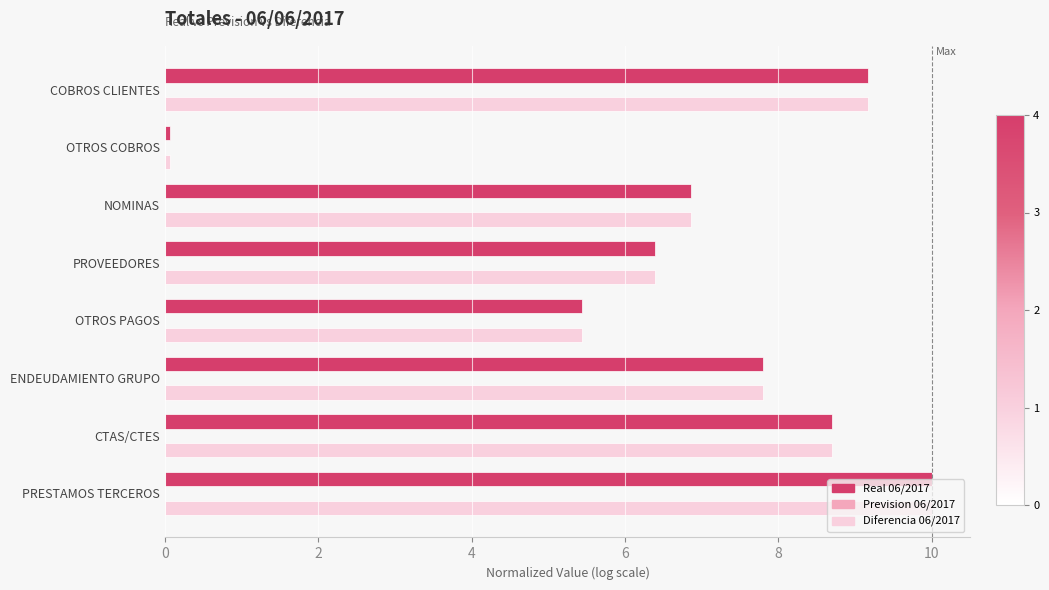

Which category has the lowest value in the Diferencia 06/2017 series?

OTROS COBROS